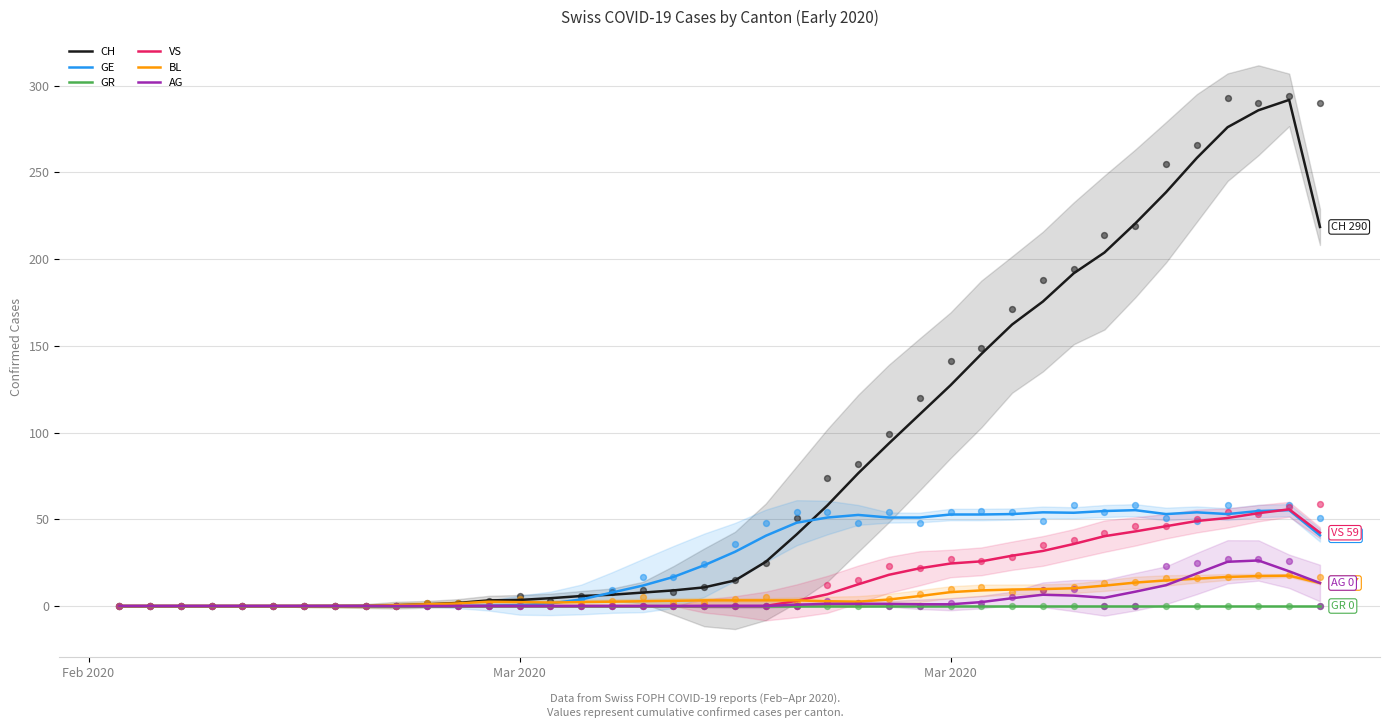

Which series reaches the maximum Y coordinate?

CH